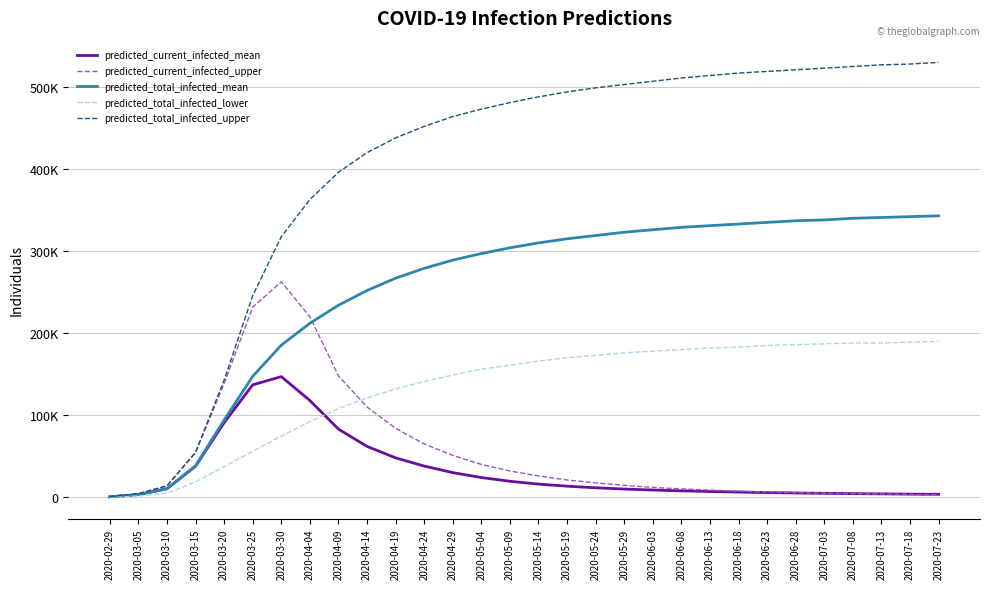

Does the chart have visible grid lines?

Yes